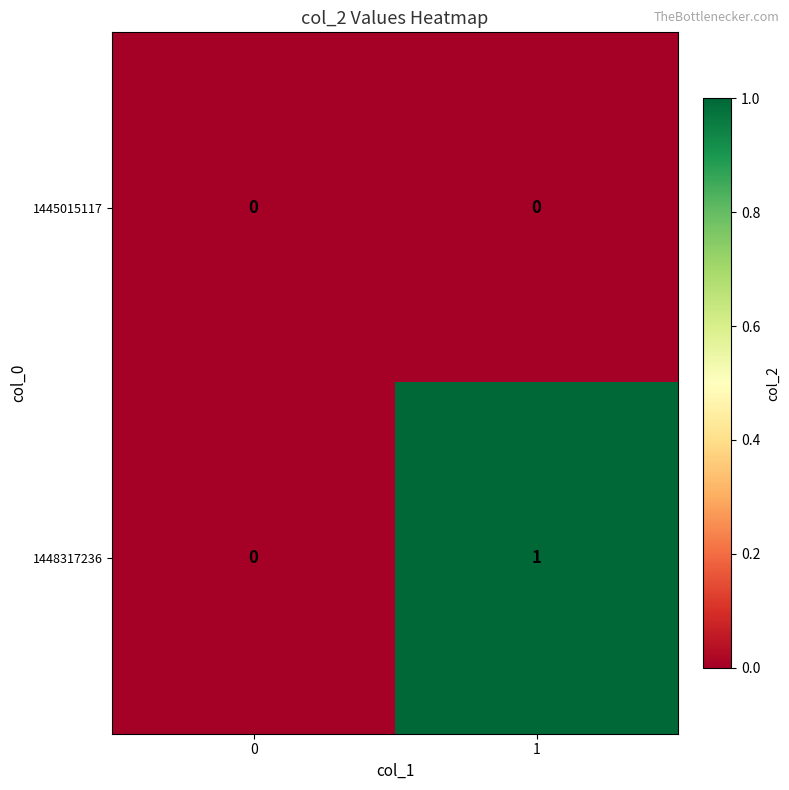

List the labels in order of 1448317236 value, largest first.

1, 0